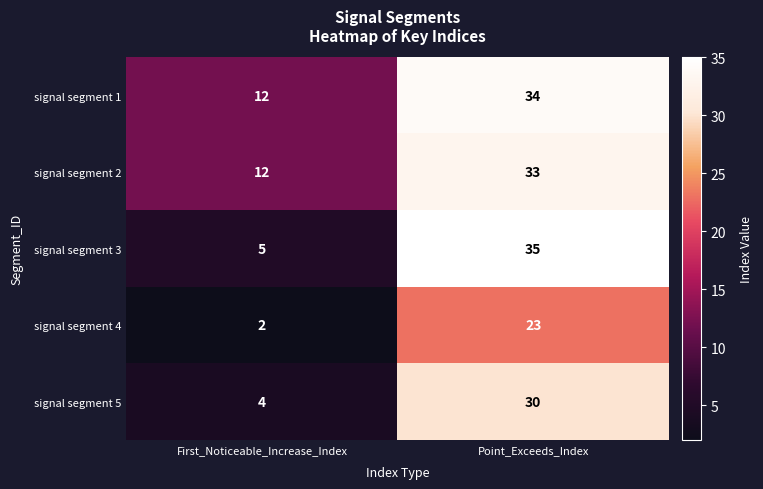

At which category does the chart reach its peak across all series?

Point_Exceeds_Index